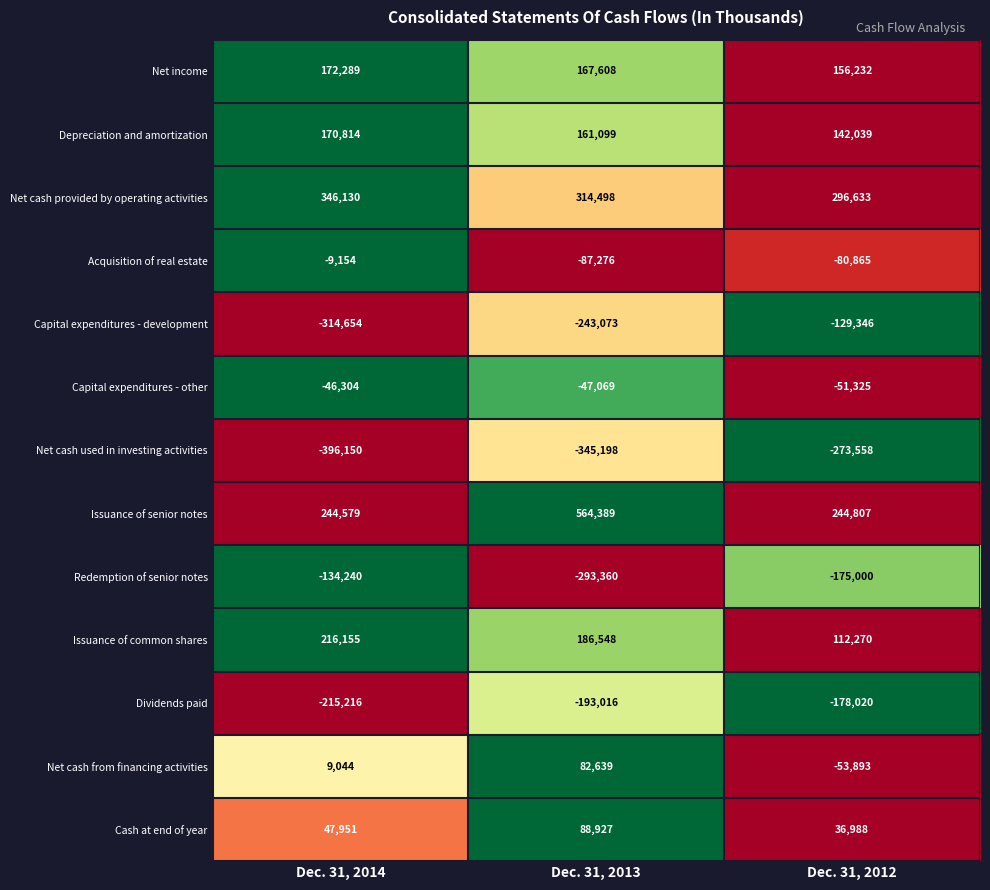

Which series has the largest range (max minus min)?

Issuance of senior notes